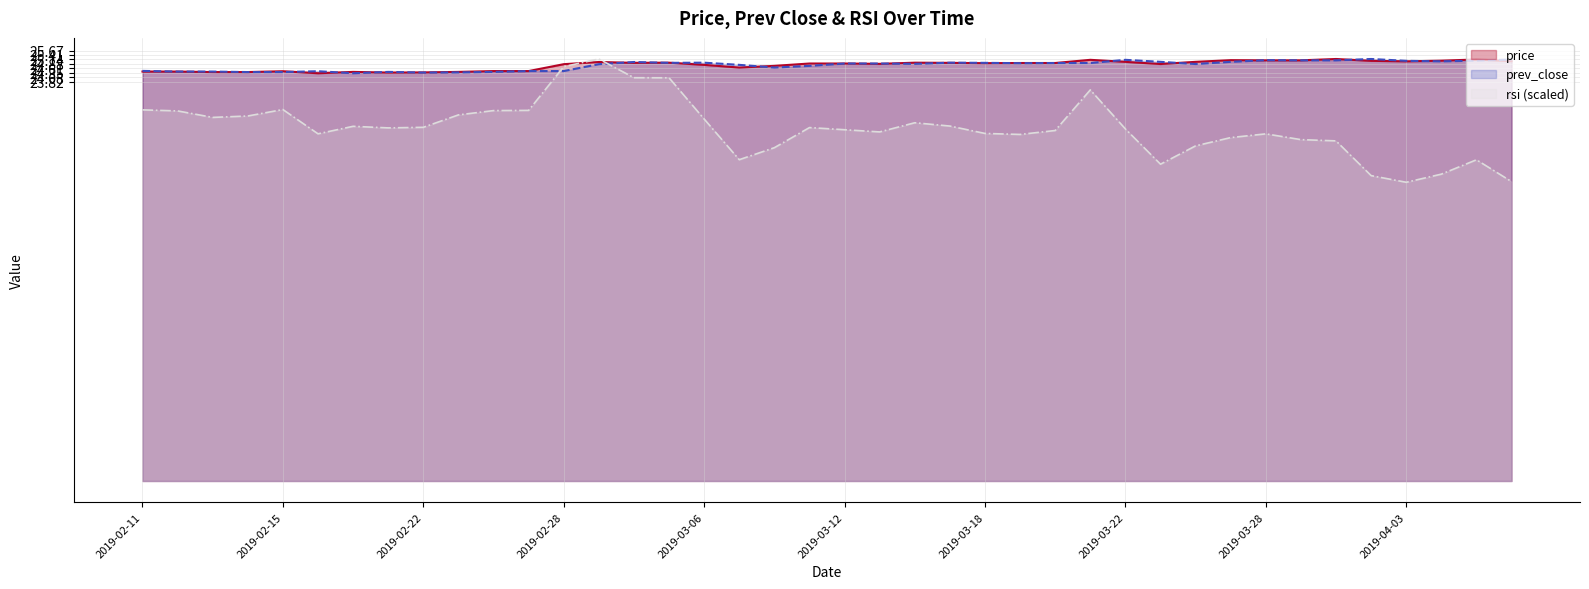

What is the spread (max minus min) of values at 2019-04-01?

4.9